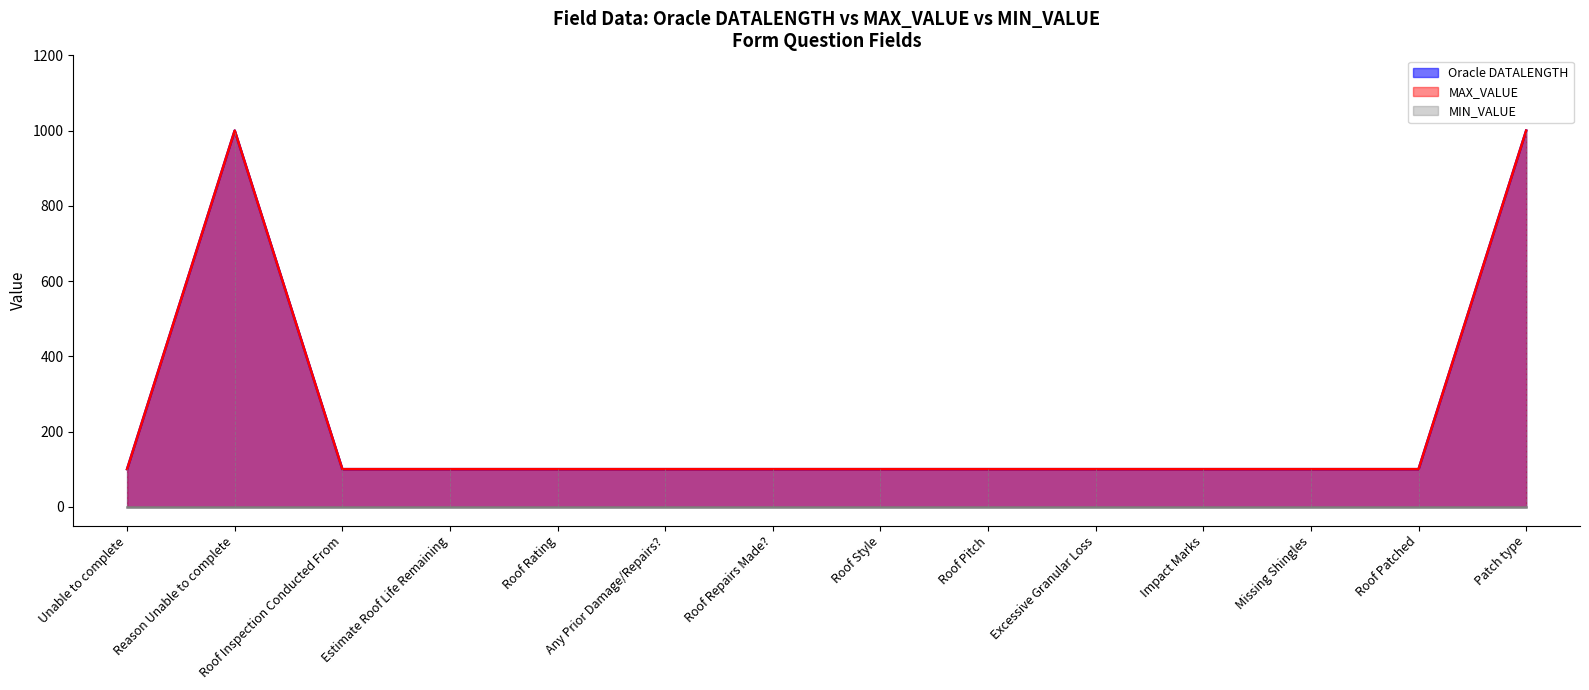

List the labels in order of Oracle DATALENGTH value, smallest first.

Unable to complete, Roof Inspection Conducted From, Estimate Roof Life Remaining, Roof Rating, Any Prior Damage/Repairs?, Roof Repairs Made?, Roof Style, Roof Pitch, Excessive Granular Loss, Impact Marks, Missing Shingles, Roof Patched, Reason Unable to complete, Patch type